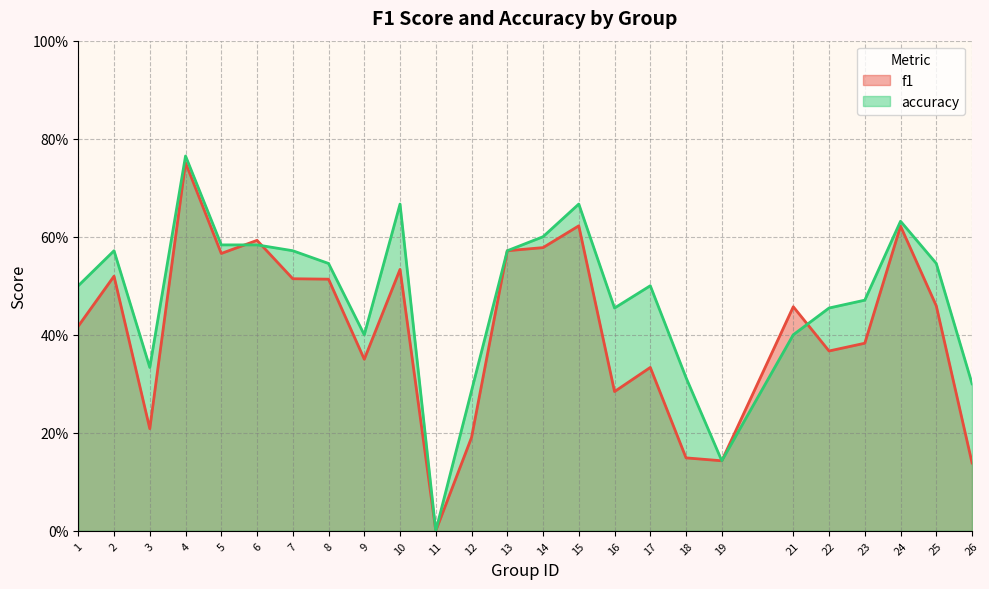

Is the value of f1 at 11 greater than the value of accuracy at 22?

No